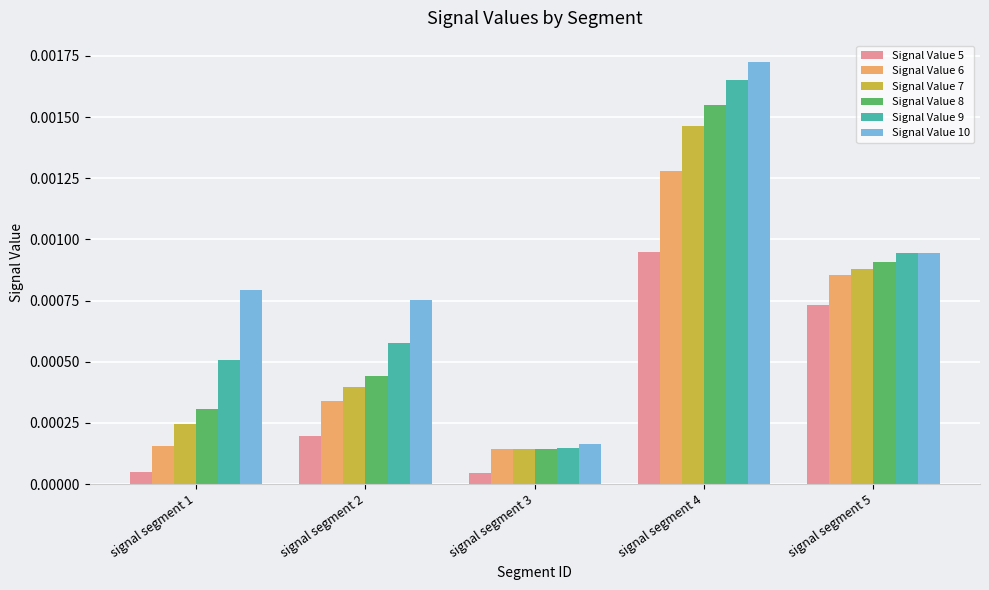

Which series has the largest total across all categories?

Signal Value 10